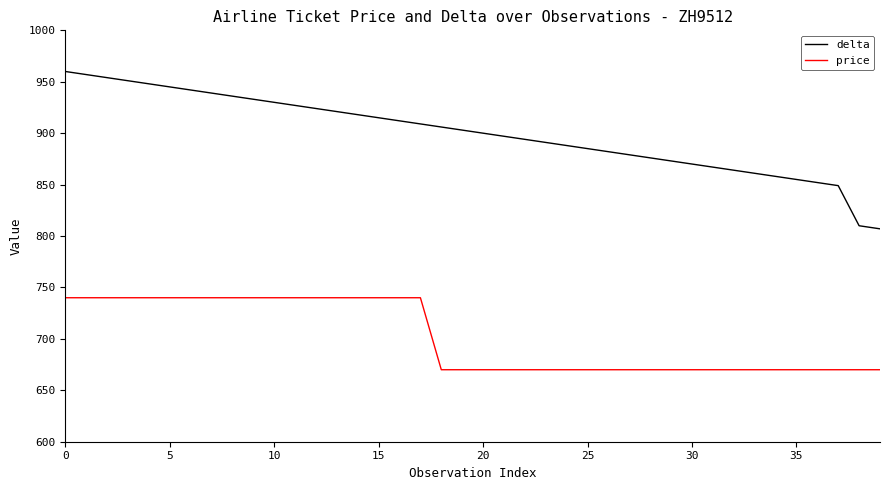

Which series has the largest total across all categories?

delta